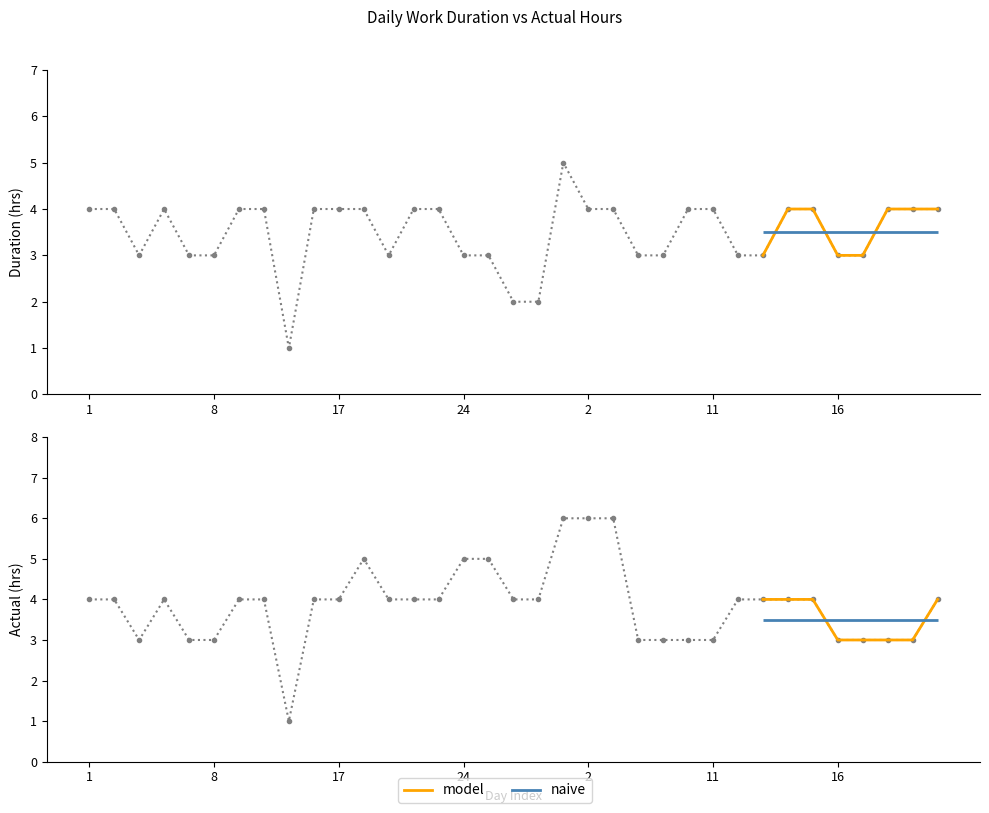

True or false: the data has more than 0 interior local peaks.

False